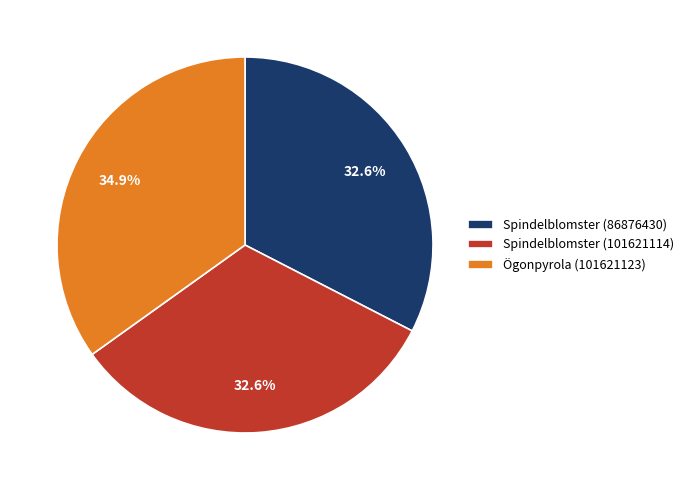

Which slice is the largest?

Ögonpyrola (101621123)